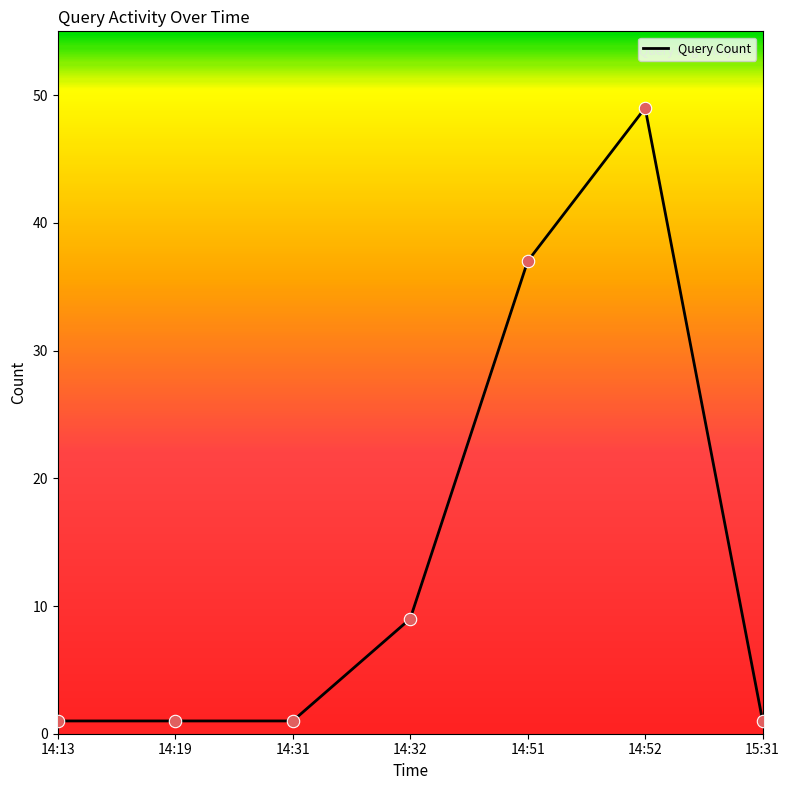

Between 14:51 and 14:52, which is larger?

14:52